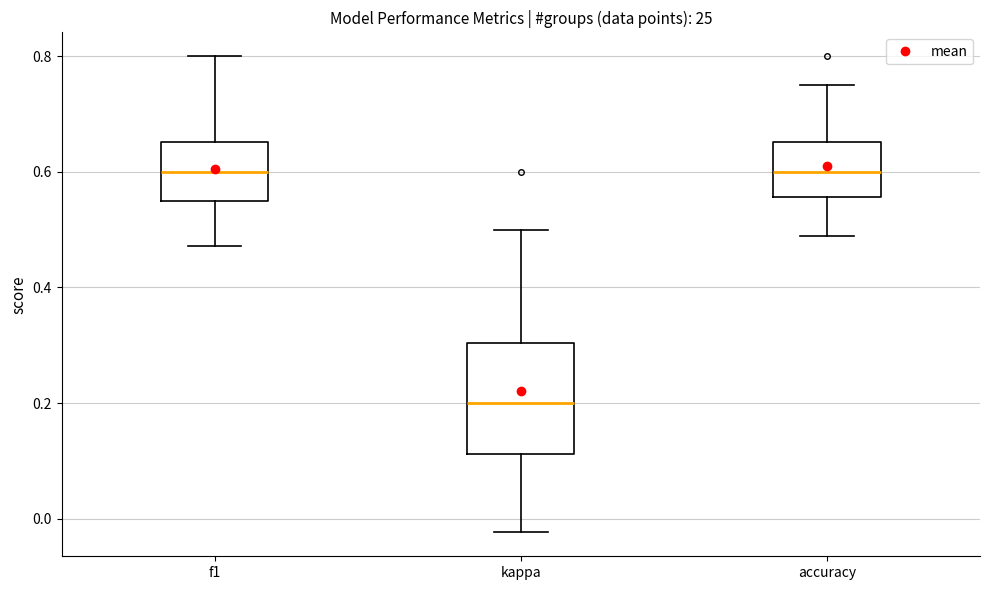

Reading left to right, transcribe this box plot: for each box, give where its median line is, the range the box spans, and where its two whiskers end, as read against the y-axis. The values are not printed on the chart, so give them approximately, as read against the axis.

f1: median 0.60, box 0.56 to 0.66, whiskers 0.48 to 0.80
kappa: median 0.20, box 0.12 to 0.30, whiskers -0.02 to 0.50
accuracy: median 0.60, box 0.56 to 0.66, whiskers 0.48 to 0.76